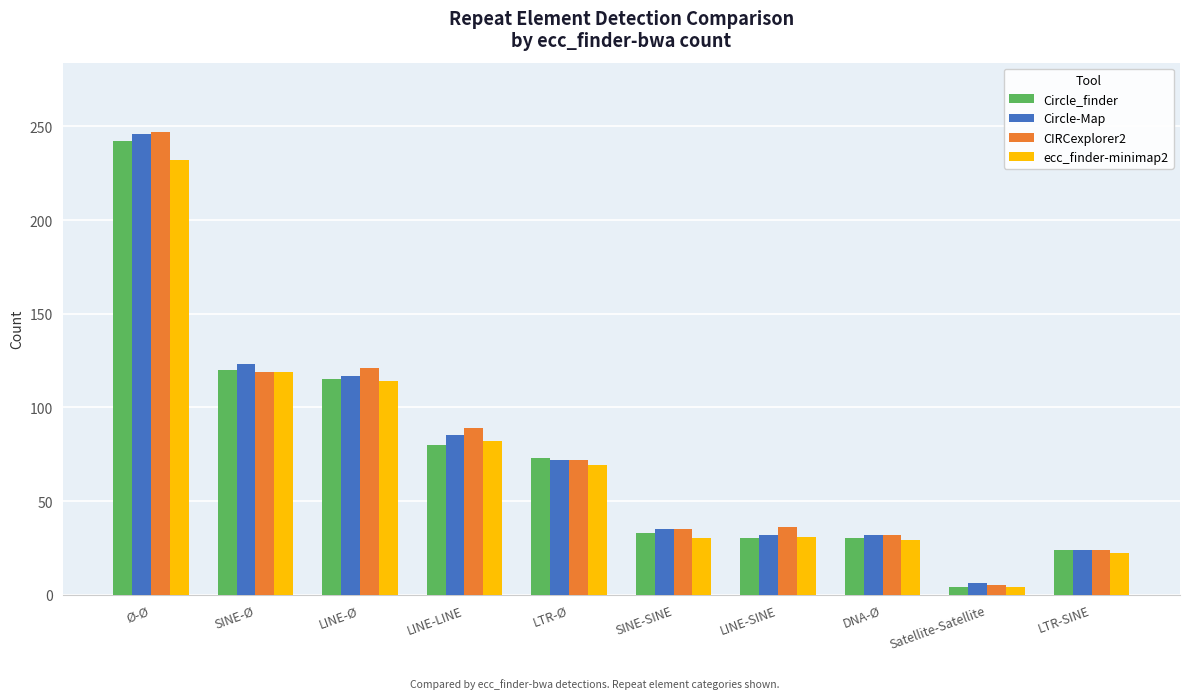

How many data points does each series have?

10